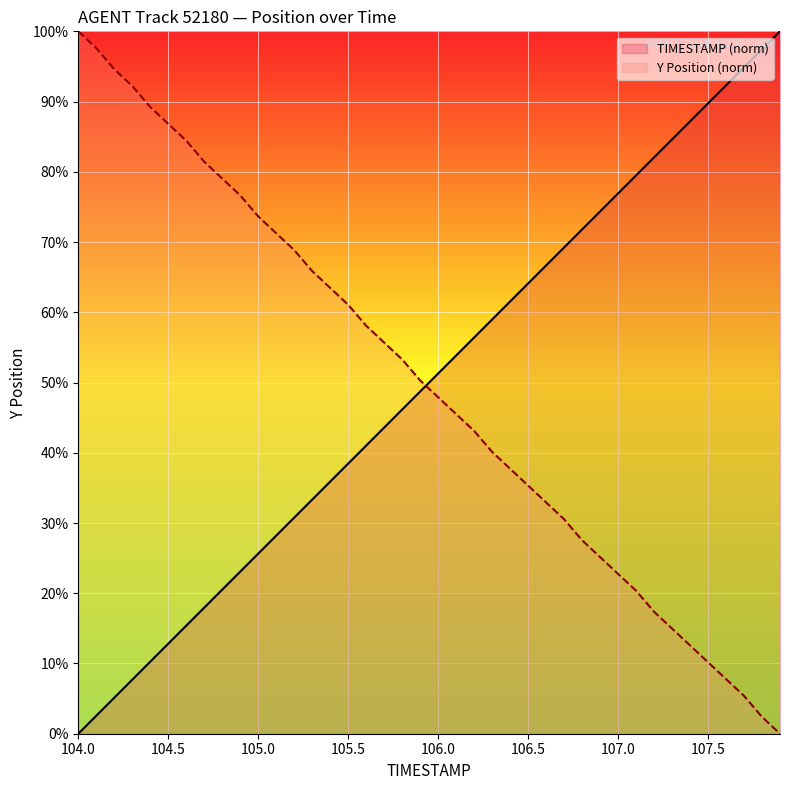

How many lines are shown in the chart?

2